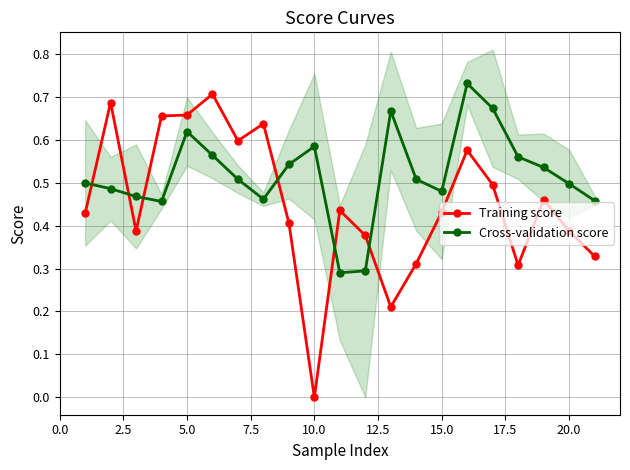

True or false: Training score and Cross-validation score cross at least once.

True